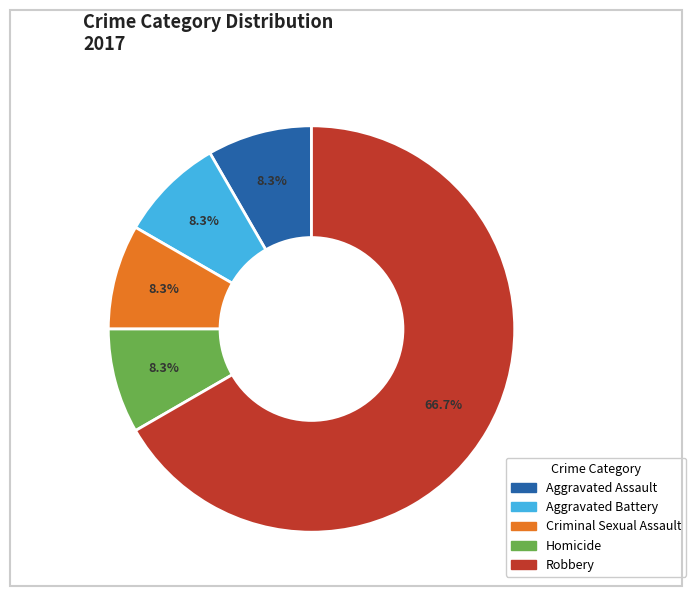

To the nearest percent, what is the difference between the largest and smallest slice percentages?

58%